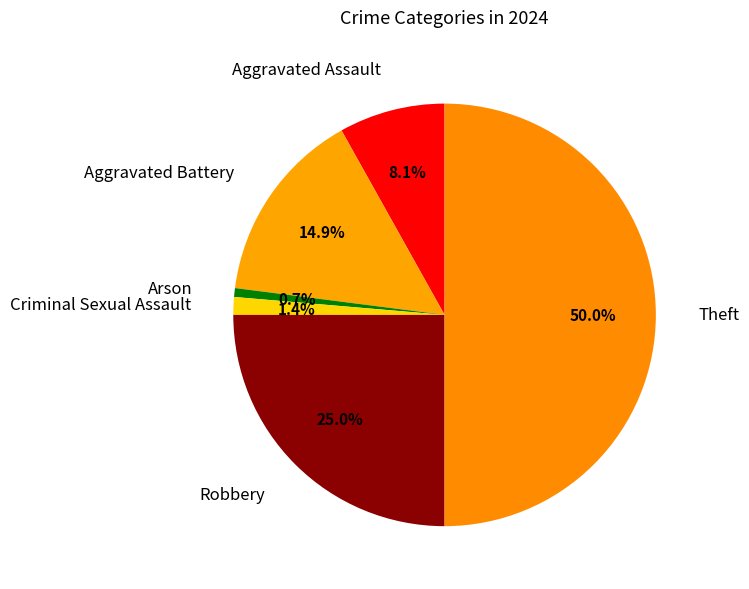

To the nearest percent, what is the difference between the largest and smallest slice percentages?

49%